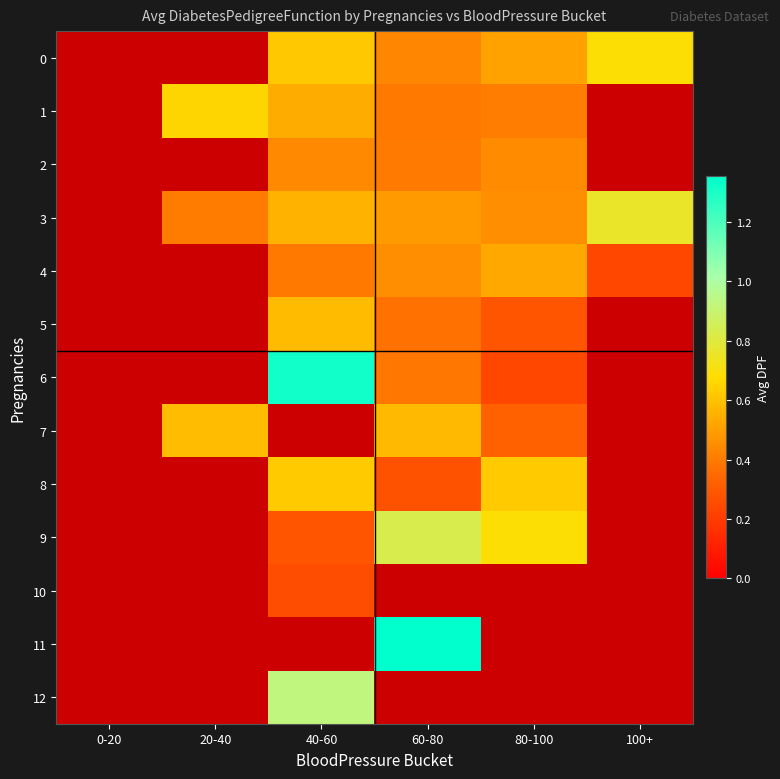

What is the maximum value shown in the chart?

1.4